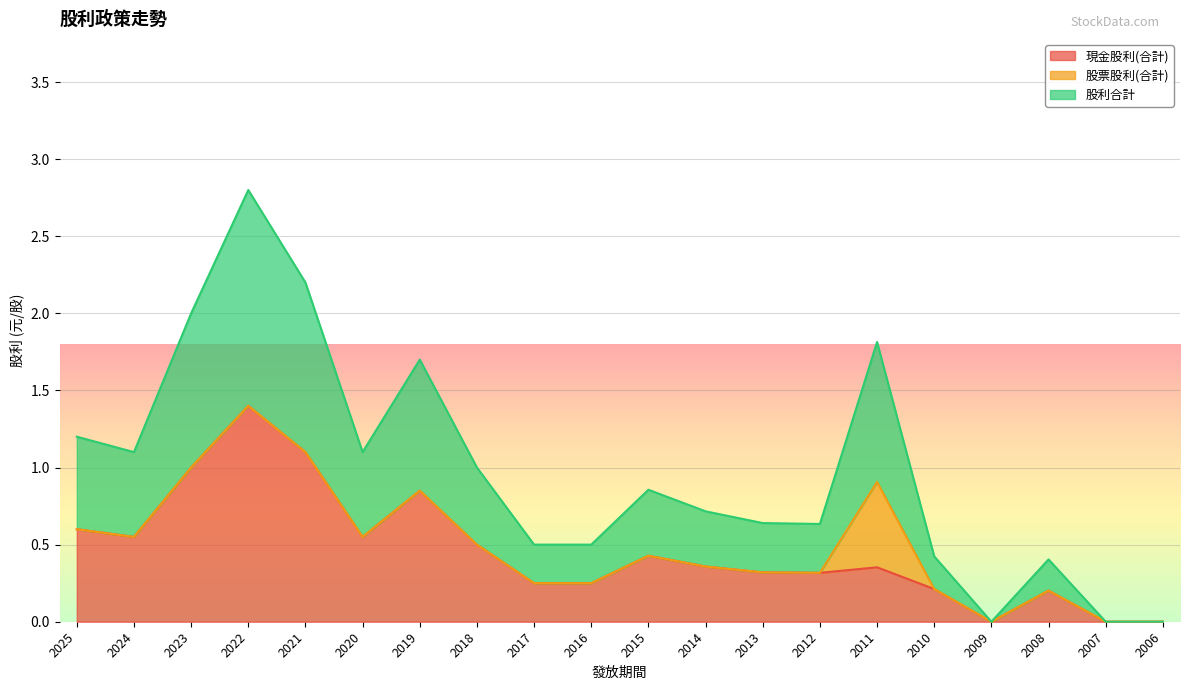

What is the total value across all series at 2020?

1.1